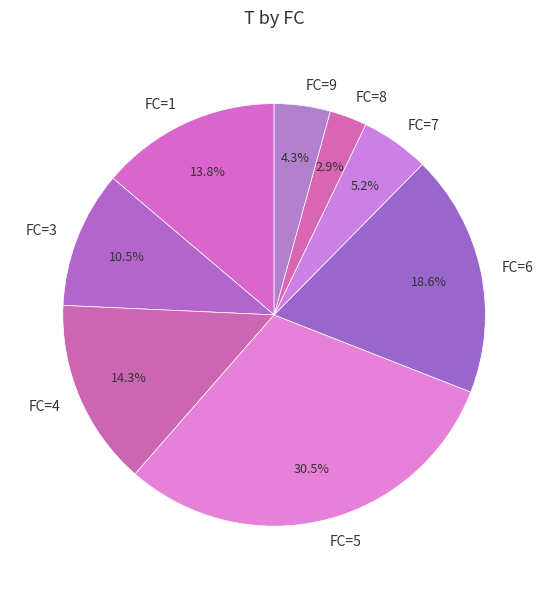

Which has a higher value, FC=1 or FC=5?

FC=5